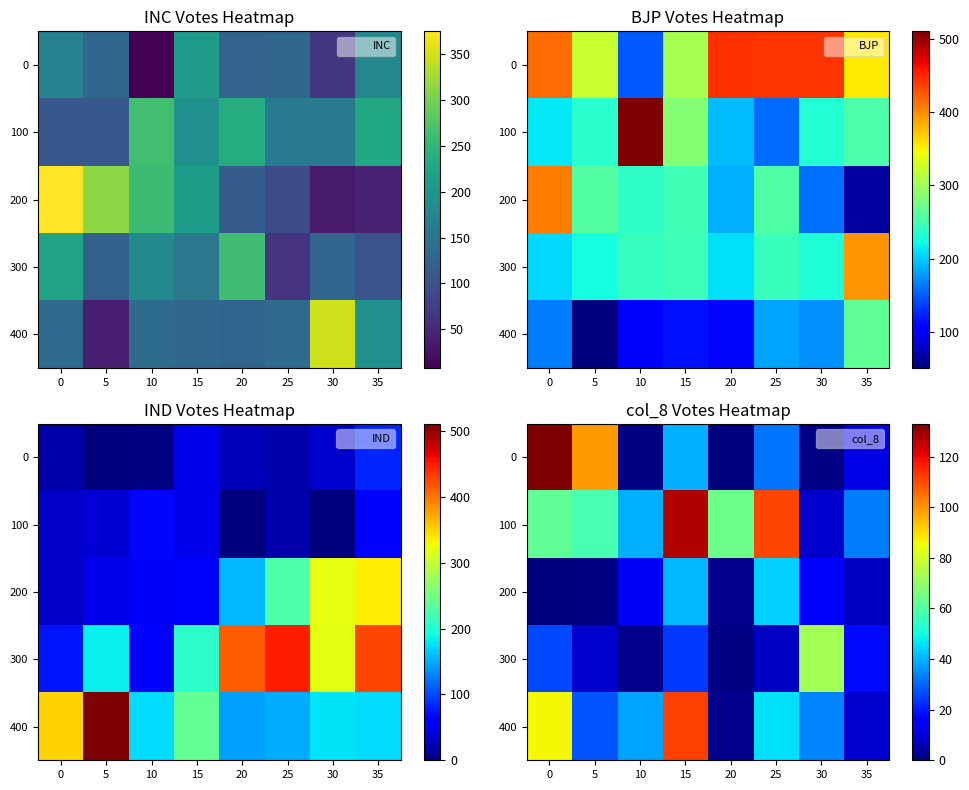

At which category is the sum across all series the highest?

15